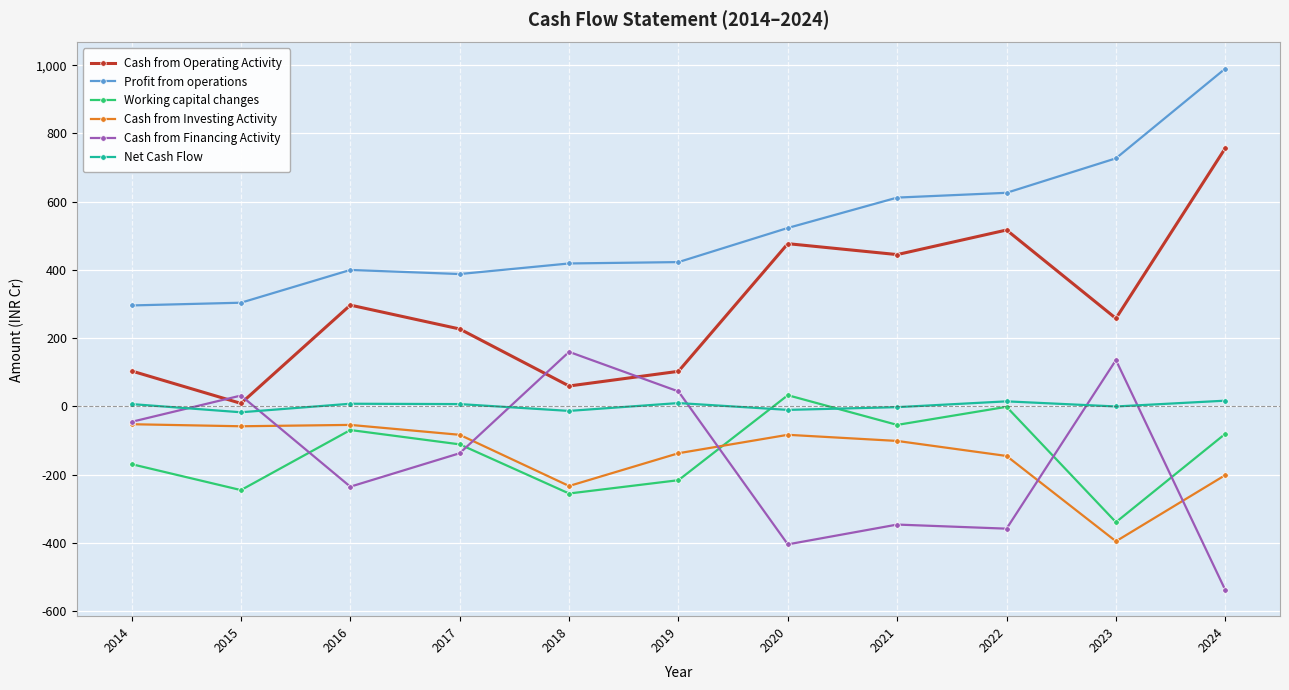

Is it true that Cash from Financing Activity equals 160 at 2018?

True